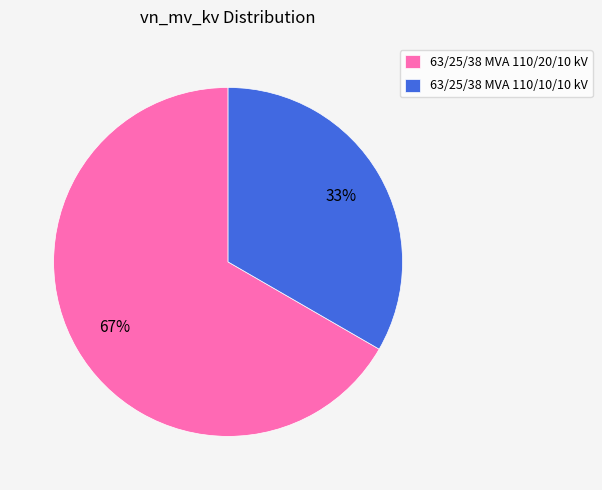

To the nearest percent, what portion does 63/25/38 MVA 110/20/10 kV represent?

67%